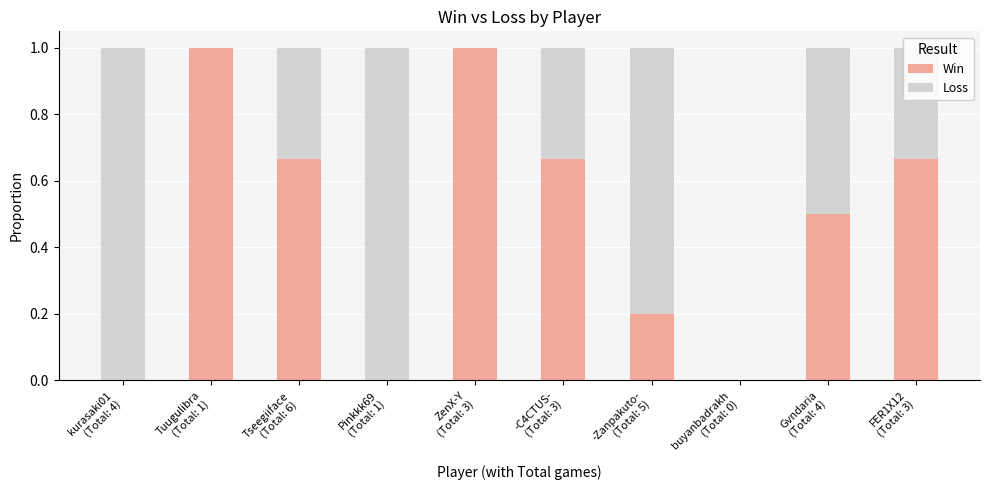

What is the total value across all series at Tuugulibra
(Total: 1)?

1.0